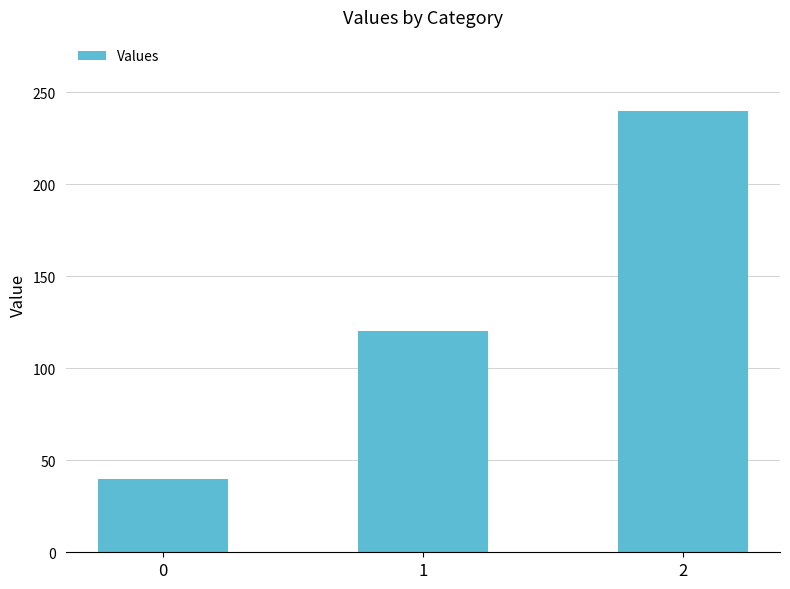

How many data points are less than 120?

1